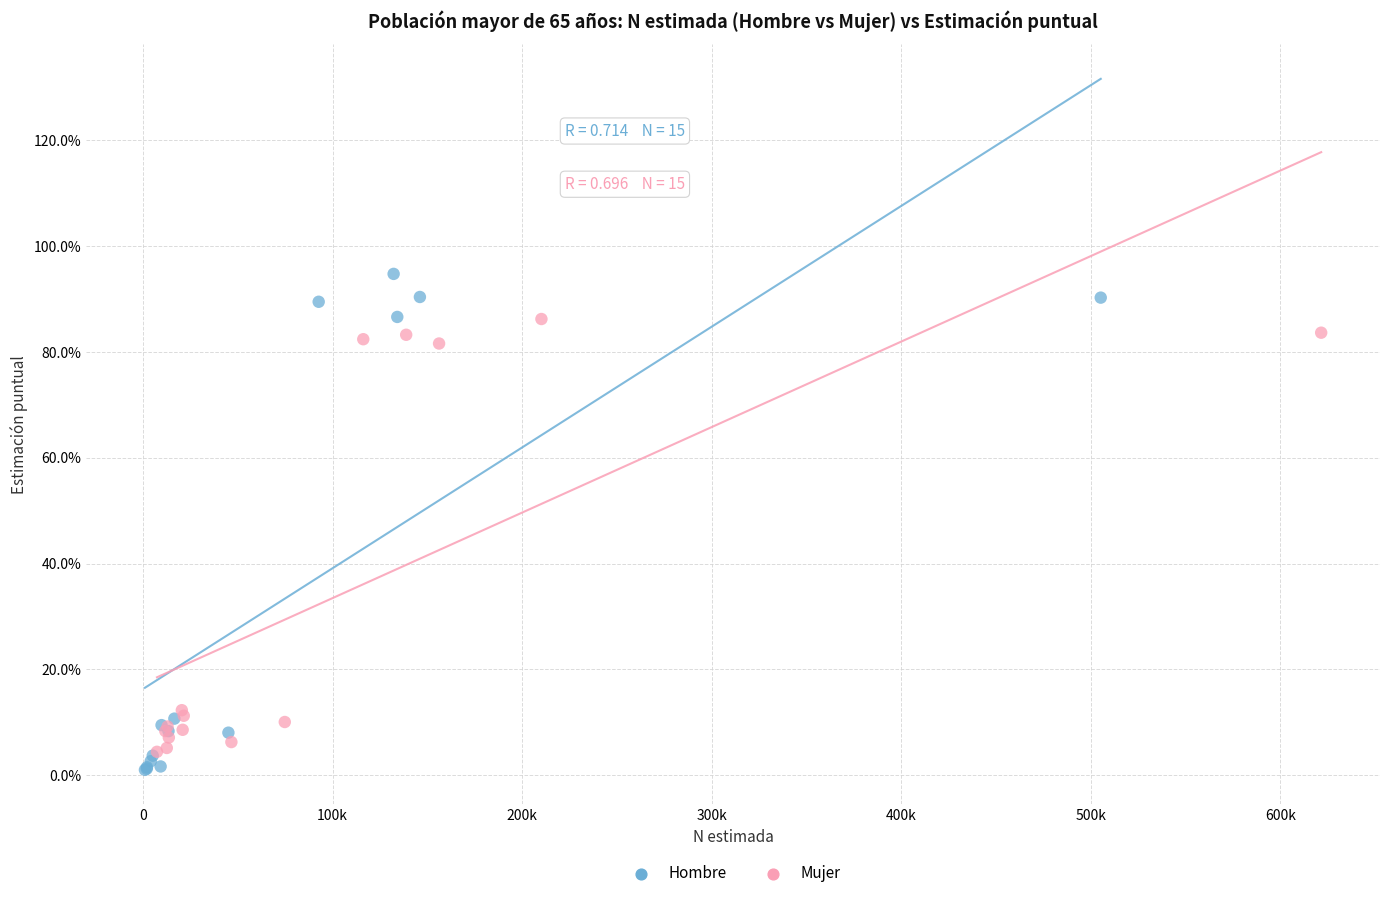

Which series reaches the maximum Y coordinate?

Hombre